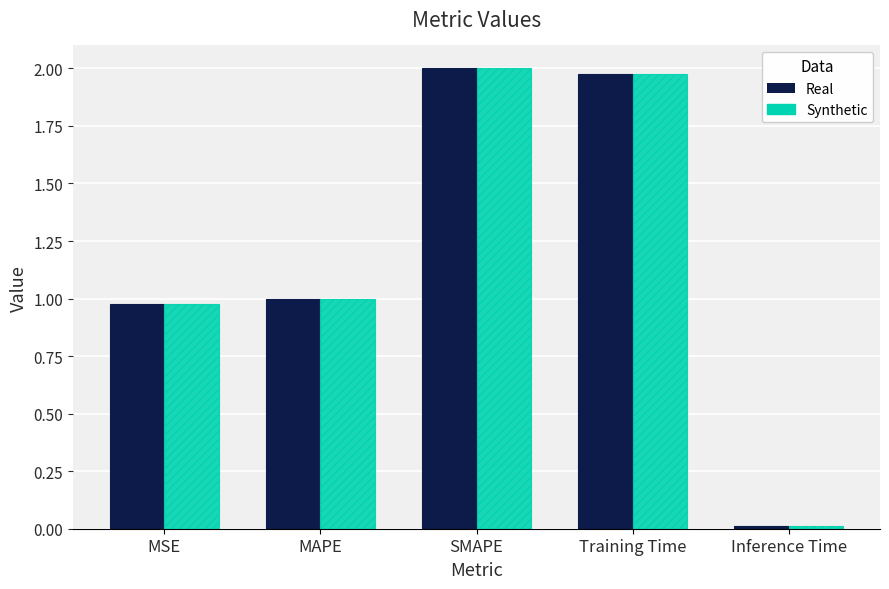

How many distinct data groups are displayed?

2